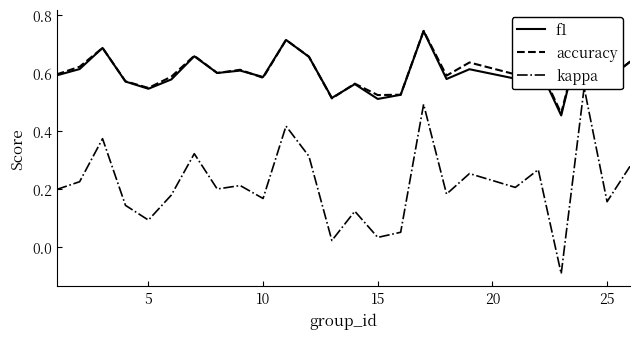

Rank the series at 20 from lowest to highest value.

kappa, f1, accuracy